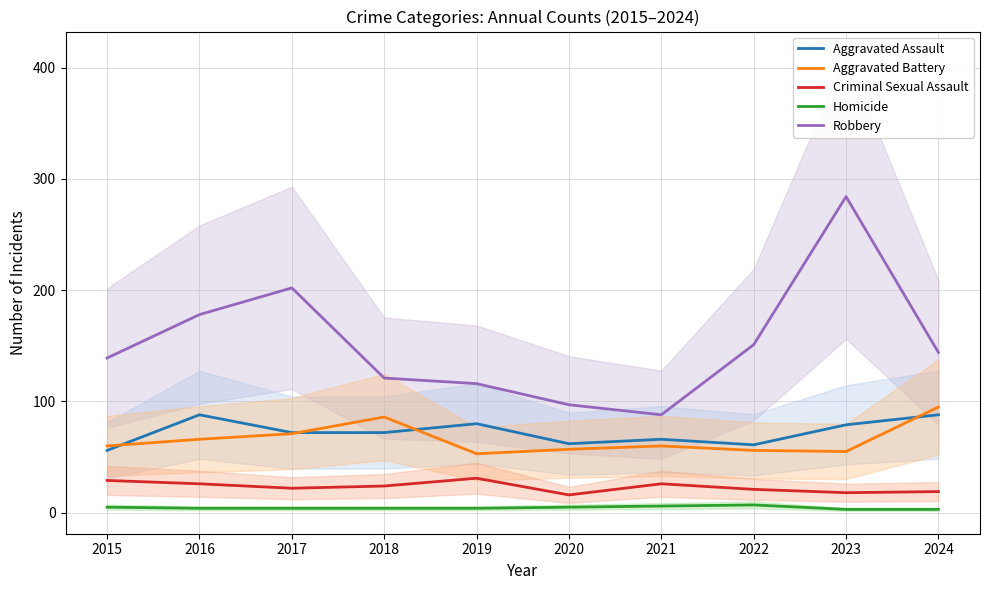

Between which two adjacent categories do Aggravated Assault and Aggravated Battery first intersect?

2015 and 2016